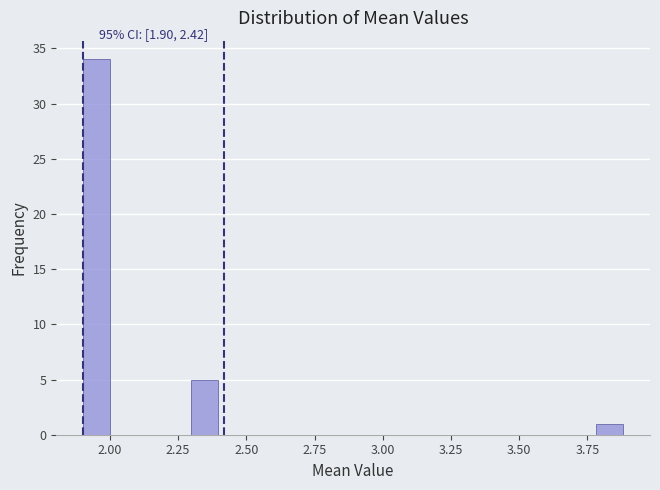

Around what value on the x-axis is the tallest bar? Give the approximate position of its centre, as read against the axis.

1.95